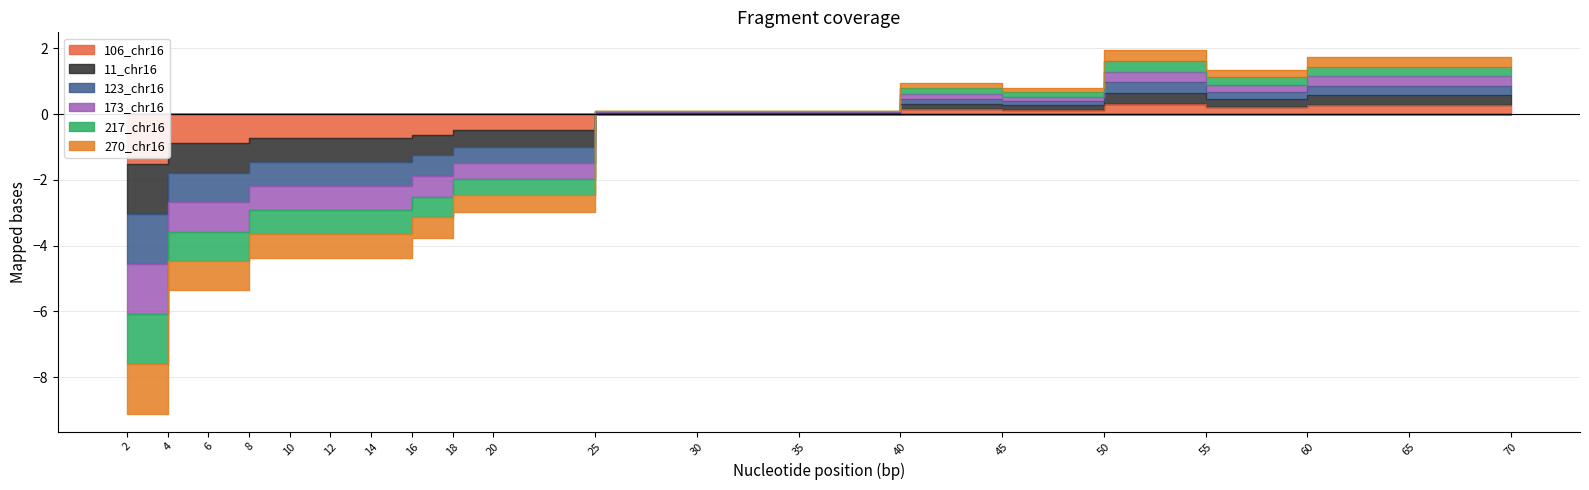

True or false: 106_chr16 and 123_chr16 cross at least once.

False